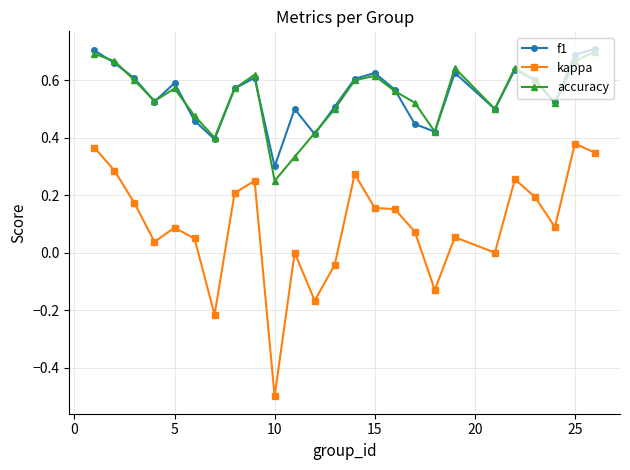

Which series has the widest spread of values?

kappa